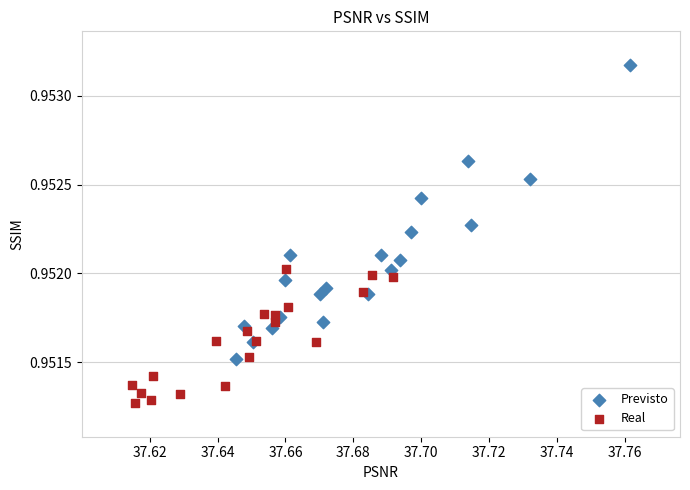

Which series reaches the maximum Y coordinate?

Previsto